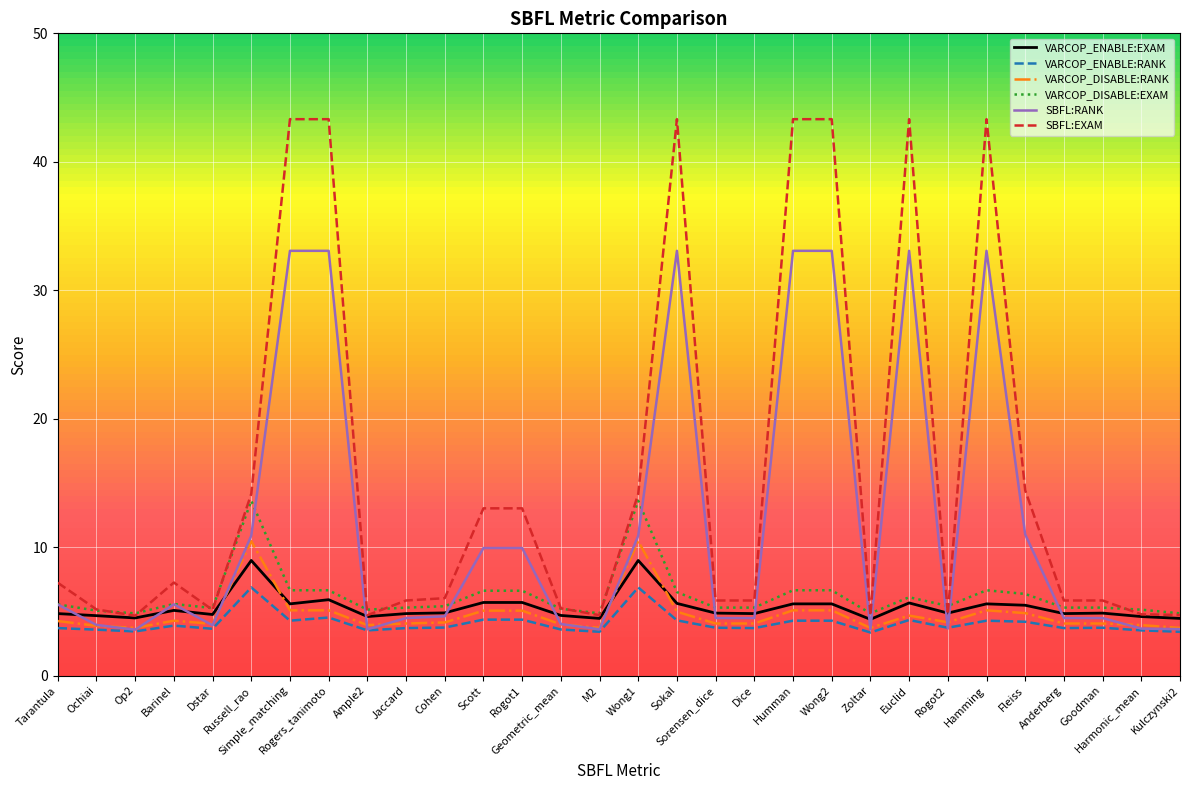

Which series has the widest spread of values?

SBFL:EXAM